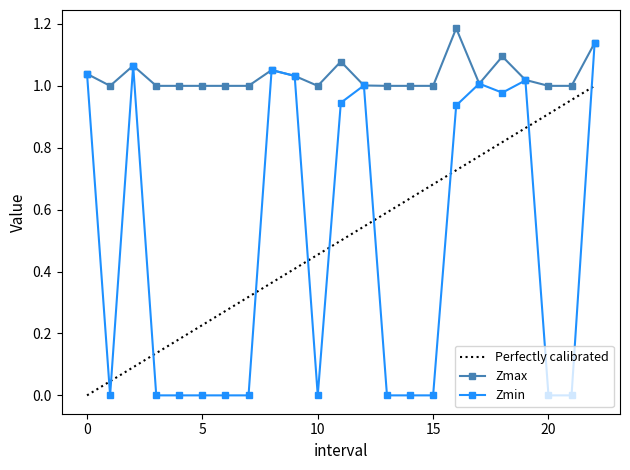

True or false: Zmax and Perfectly calibrated intersect in this chart.

False